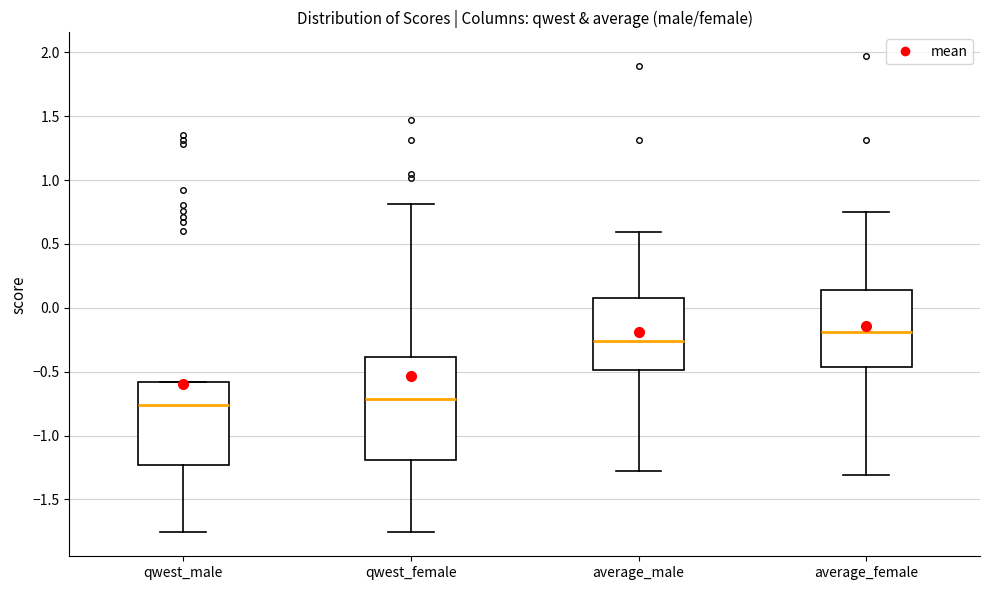

Reading left to right, read every box against the y-axis: the position of its median line, the range the box covers, and the ends of its whiskers. The values are not printed on the chart, so give them approximately, as read against the axis.

qwest_male: median -0.75, box -1.25 to -0.60, whiskers -1.75 to -0.60
qwest_female: median -0.70, box -1.20 to -0.40, whiskers -1.75 to 0.80
average_male: median -0.25, box -0.50 to 0.05, whiskers -1.30 to 0.60
average_female: median -0.20, box -0.45 to 0.15, whiskers -1.30 to 0.75